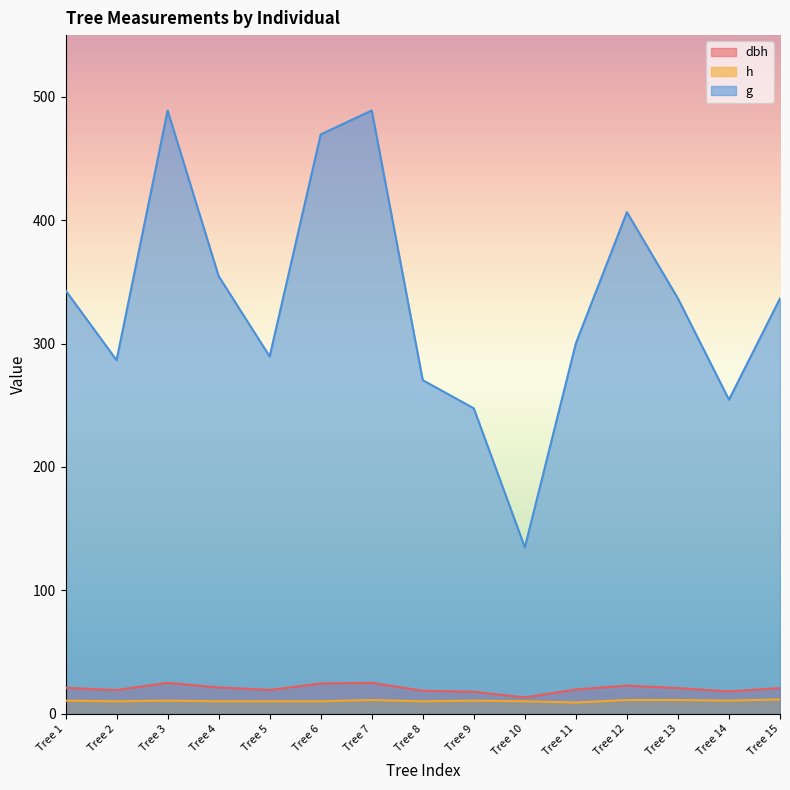

Where does the g series first go above 336?

Tree 1